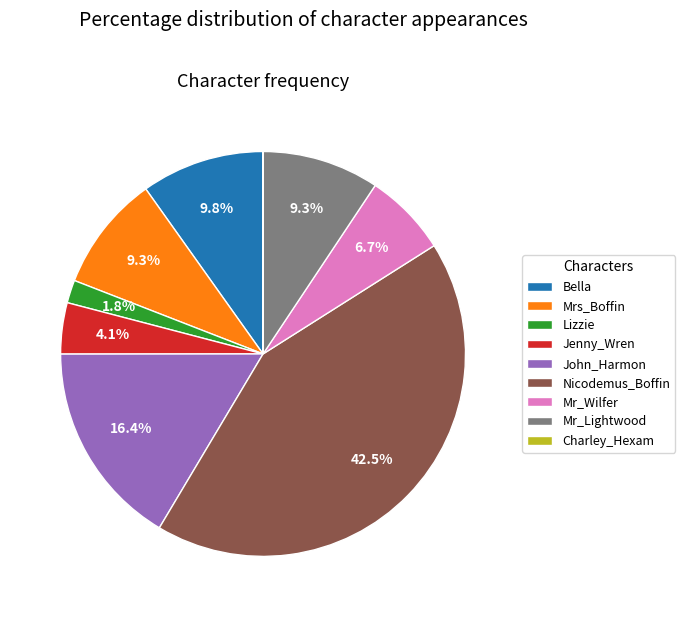

Is there a majority slice in this chart?

No